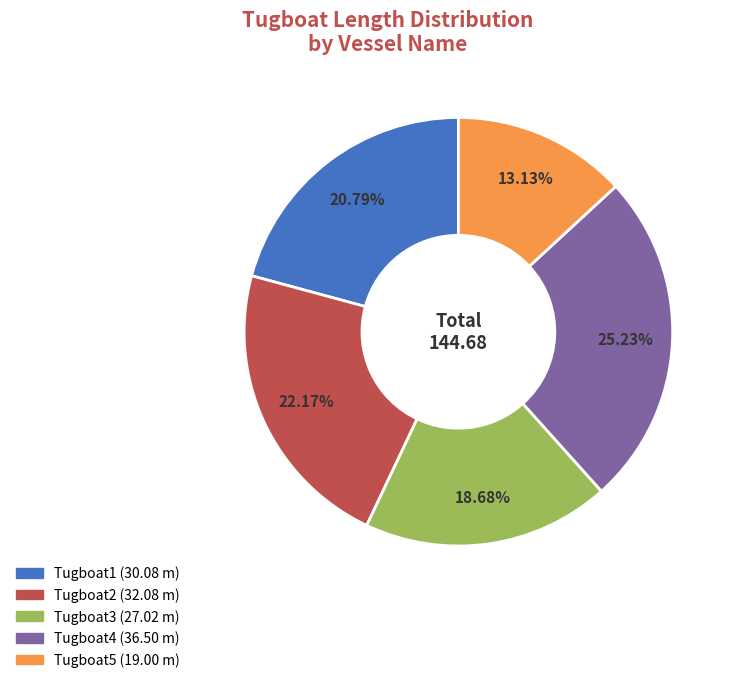

Count the number of slices in the pie.

5